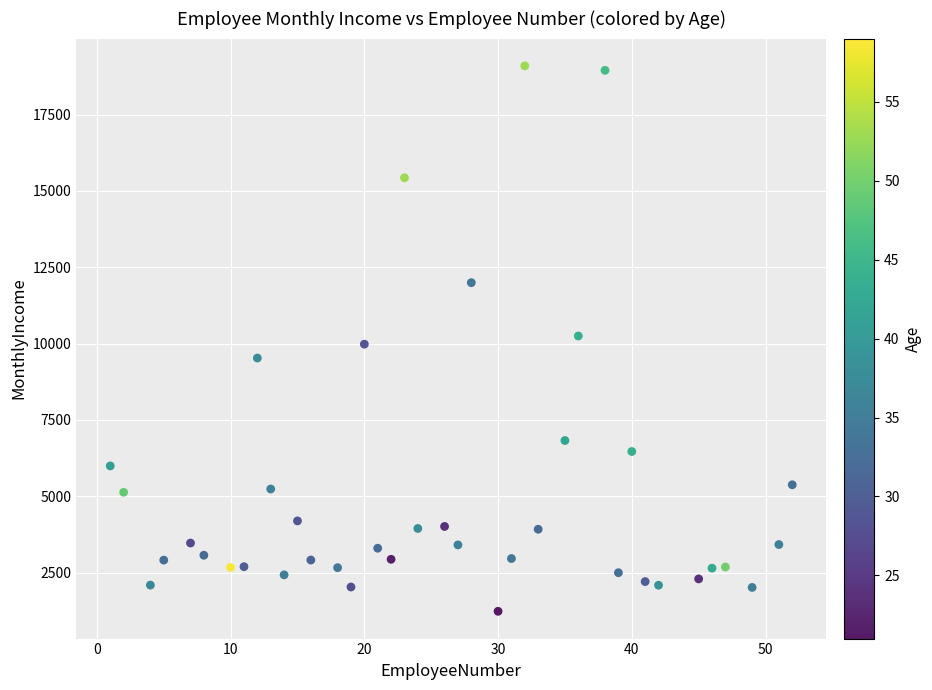

What is the range of X values (max minus min)?

51